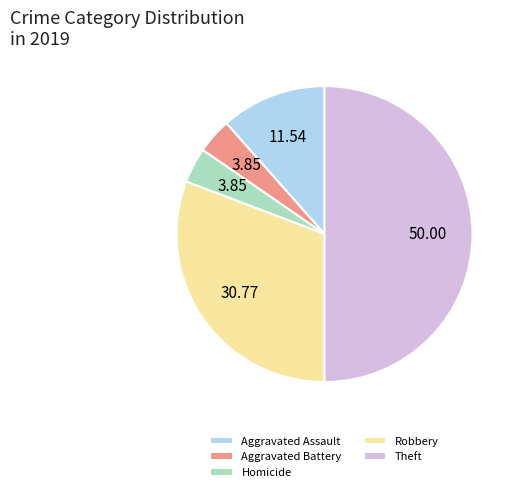

Does Aggravated Battery account for over 50% of the chart?

No